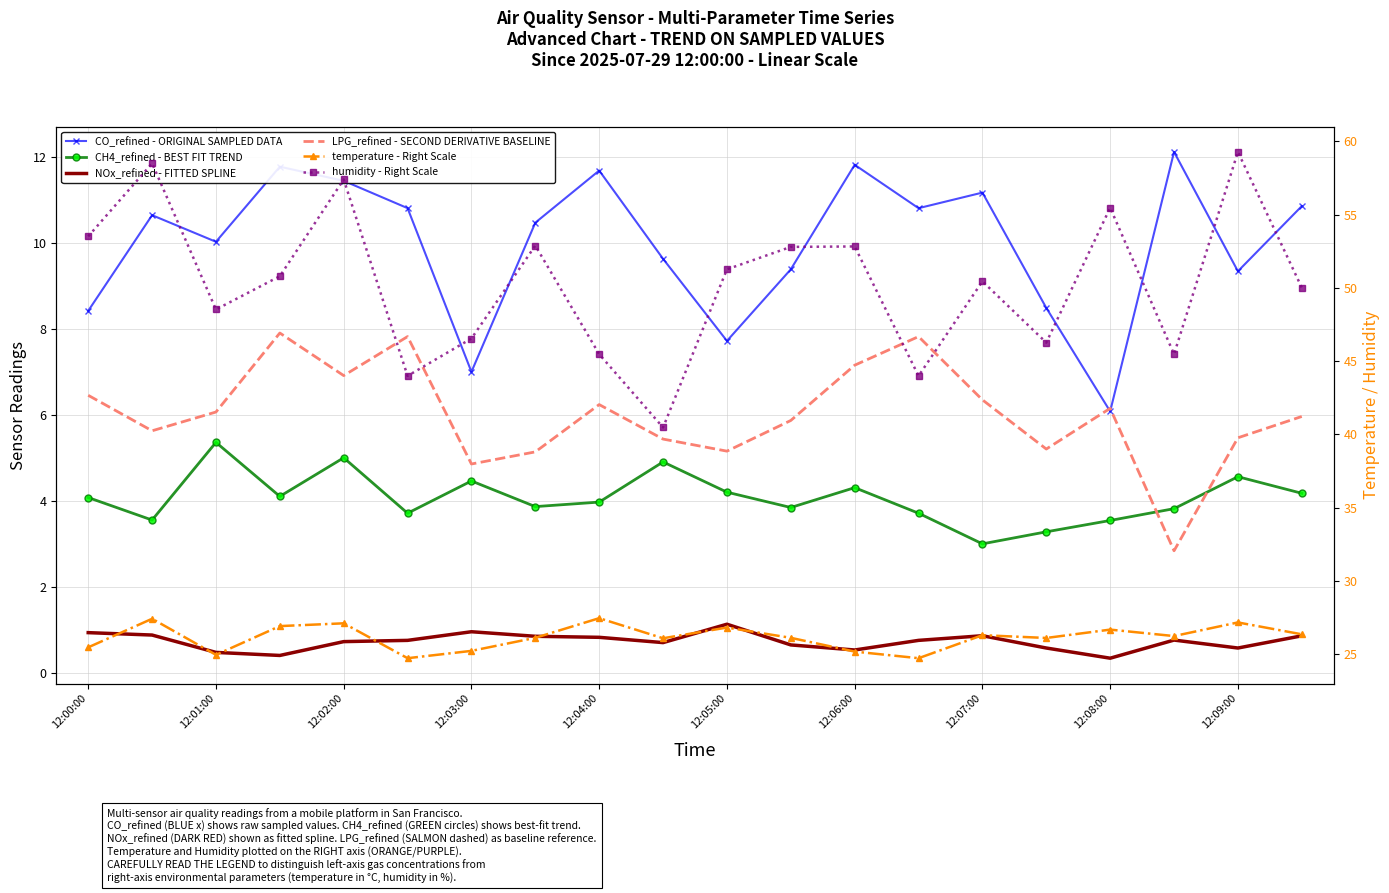

List the series in order of their peak value, lowest first.

NOx_refined - FITTED SPLINE, CH4_refined - BEST FIT TREND, LPG_refined - SECOND DERIVATIVE BASELINE, CO_refined - ORIGINAL SAMPLED DATA, temperature - Right Scale, humidity - Right Scale